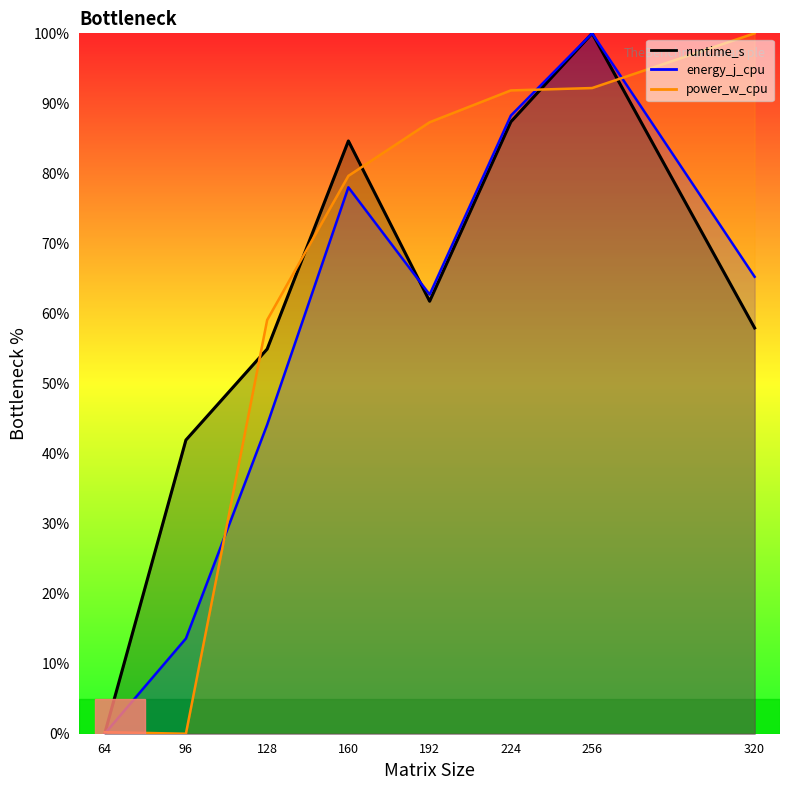

How many data points in runtime_s are above 61?

4